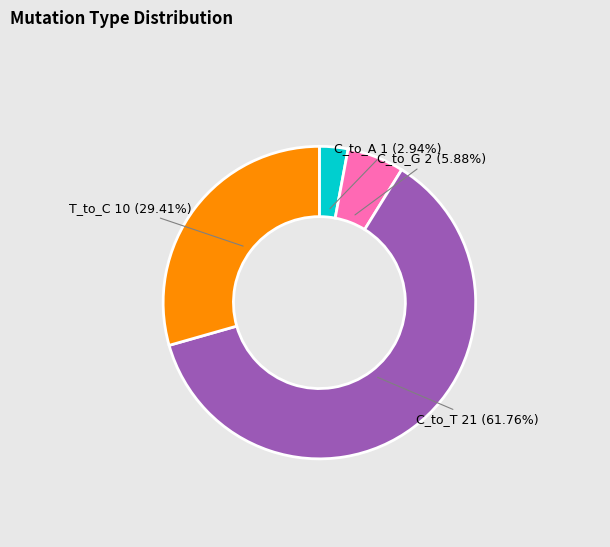

Count the number of slices in the pie.

4